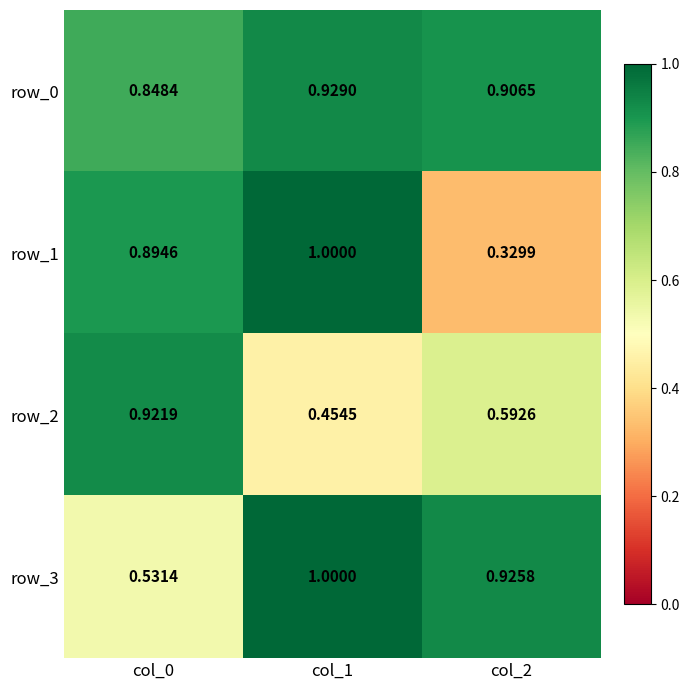

The row_0 series shows 0.8 at col_0. True or false?

True